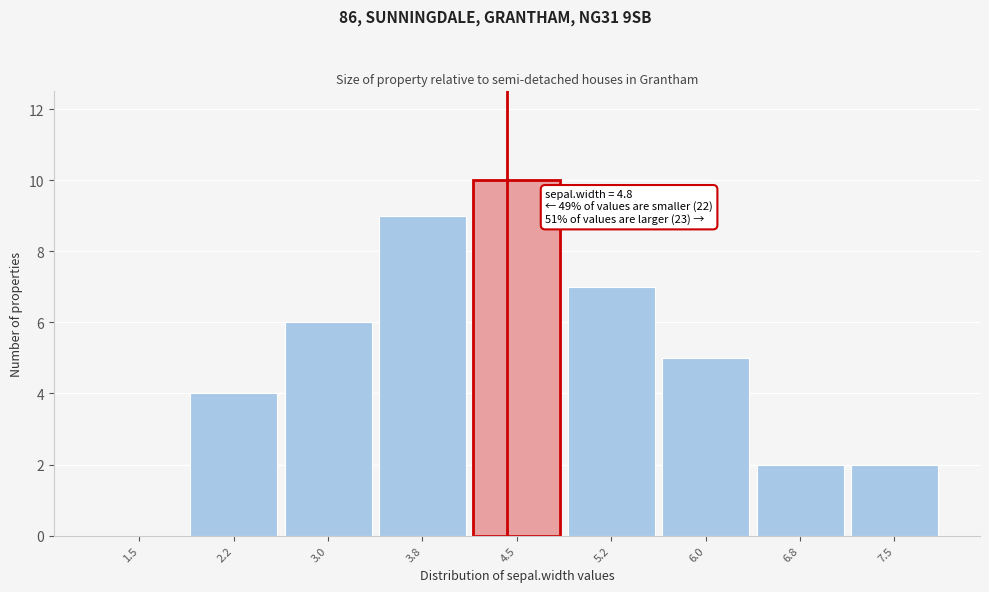

Reading right to left, extract all data points from this chart.

7.5=2	6.8=2	6.0=5	5.2=7	4.5=10	3.8=9	3.0=6	2.2=4	1.5=0